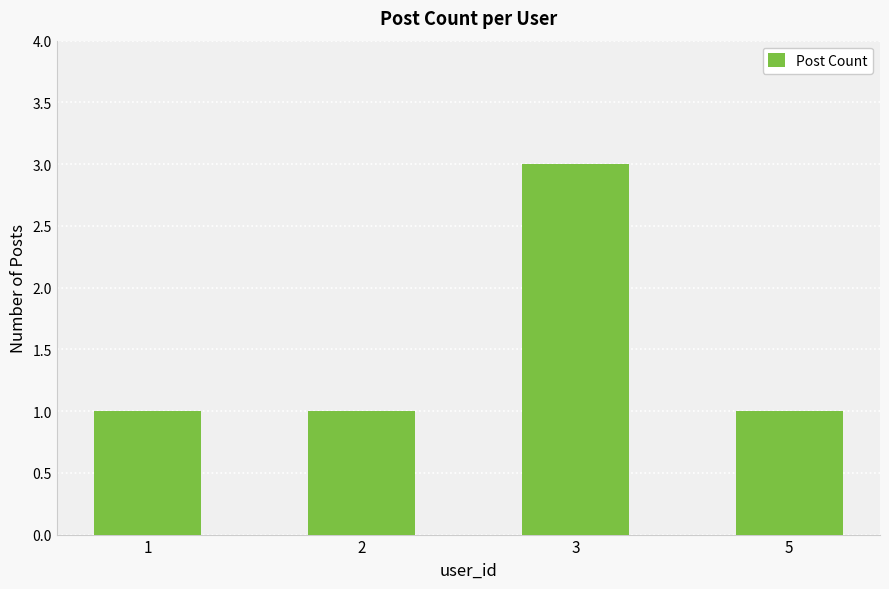

Approximately how many times larger is the value at 3 compared to 2?

3.0